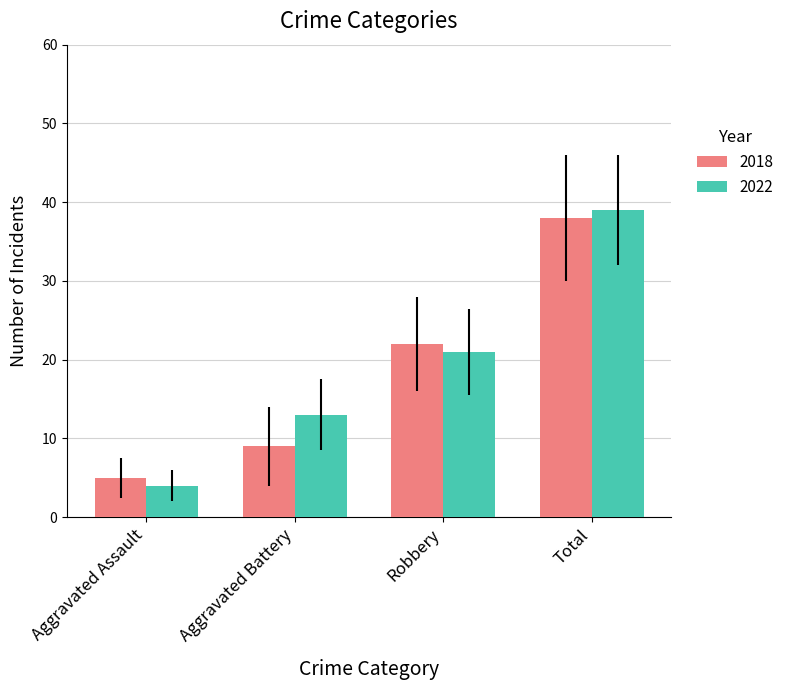

Reading left to right, list all the values displayed in this chart.

2018: Aggravated Assault=5	Aggravated Battery=9	Robbery=22	Total=38
2022: Aggravated Assault=4	Aggravated Battery=13	Robbery=21	Total=39